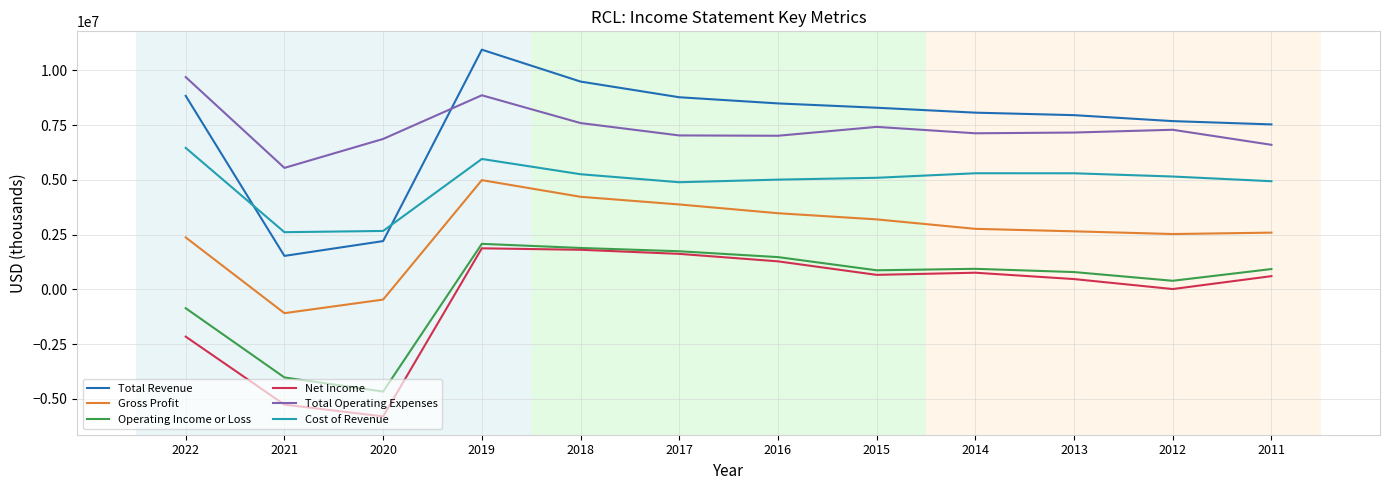

What is the total value across all series at 2022?

24365500